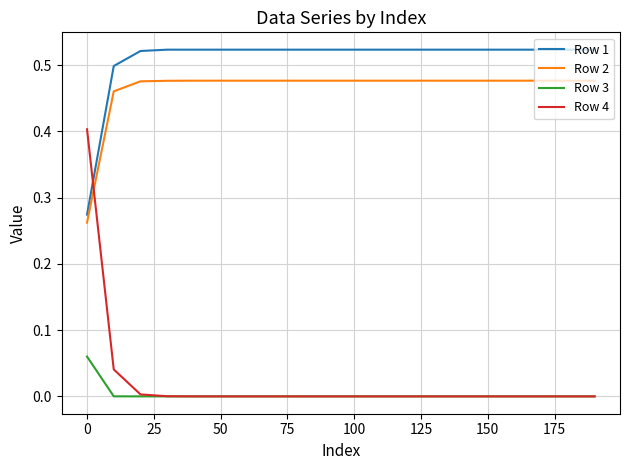

Which series has the largest total across all categories?

Row 1